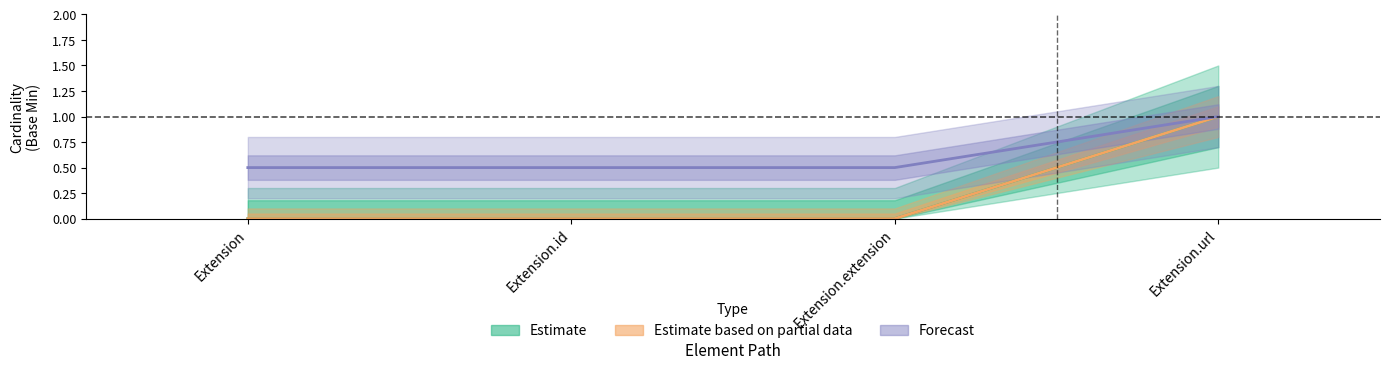

True or false: Base Max lower and Base Max upper cross at least once.

False